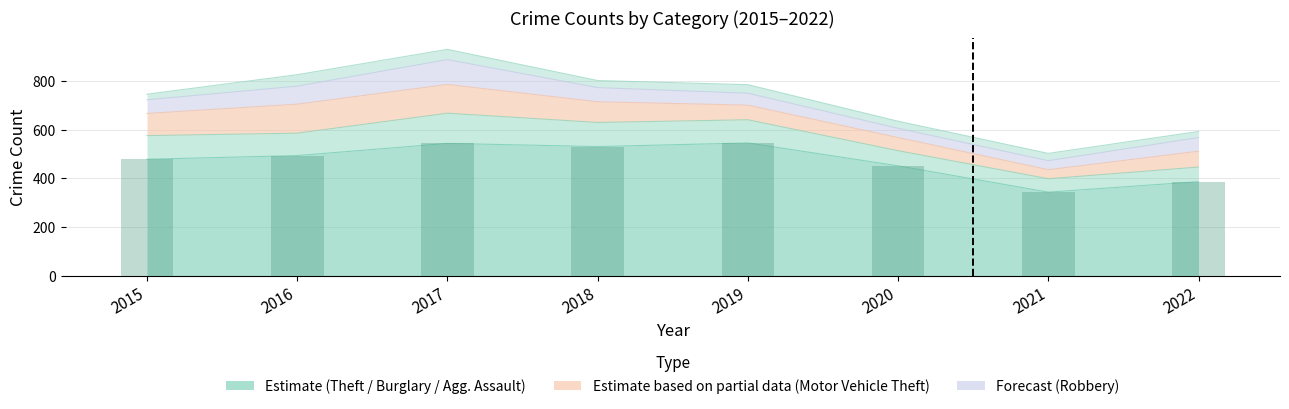

The value of Motor Vehicle Theft at 2015 is 59. True or false?

False